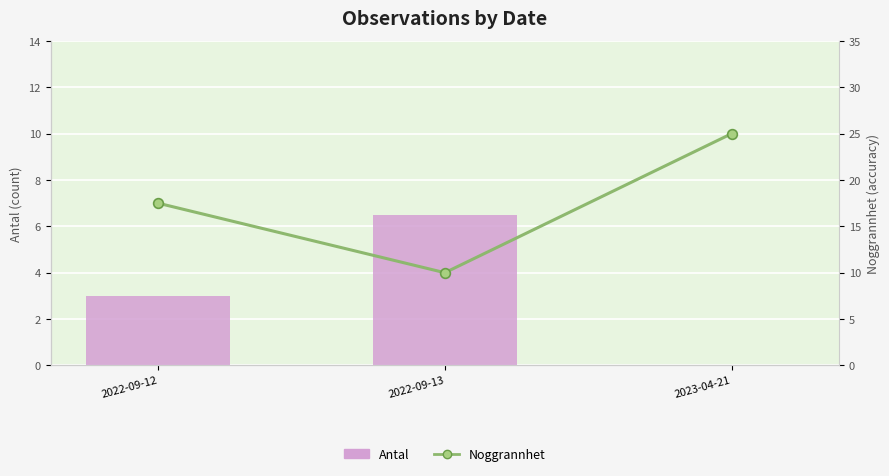

How many data points does each series have?

3